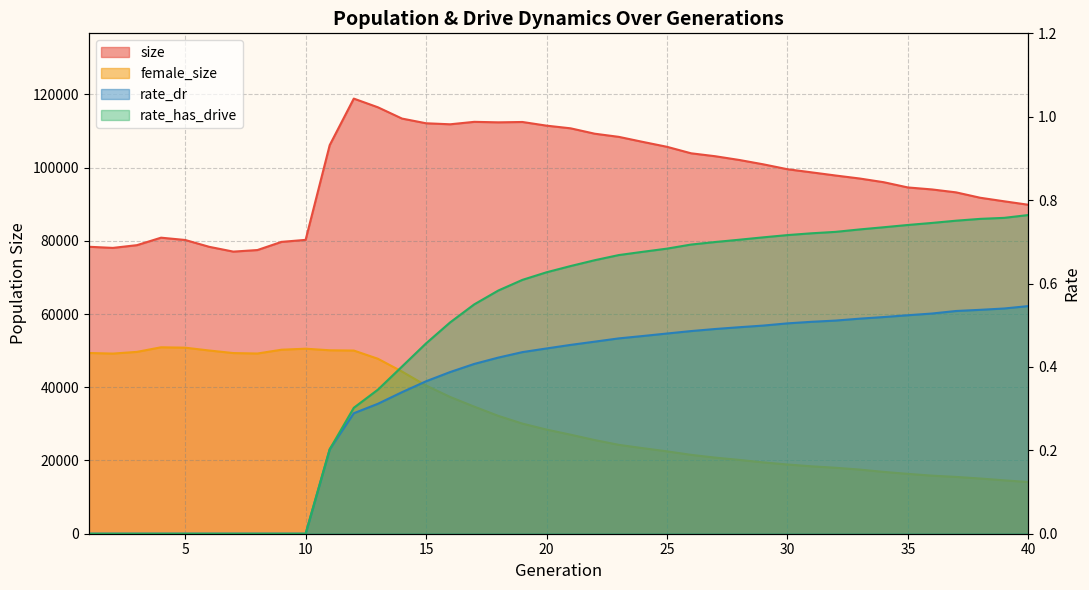

How many lines are shown in the chart?

4